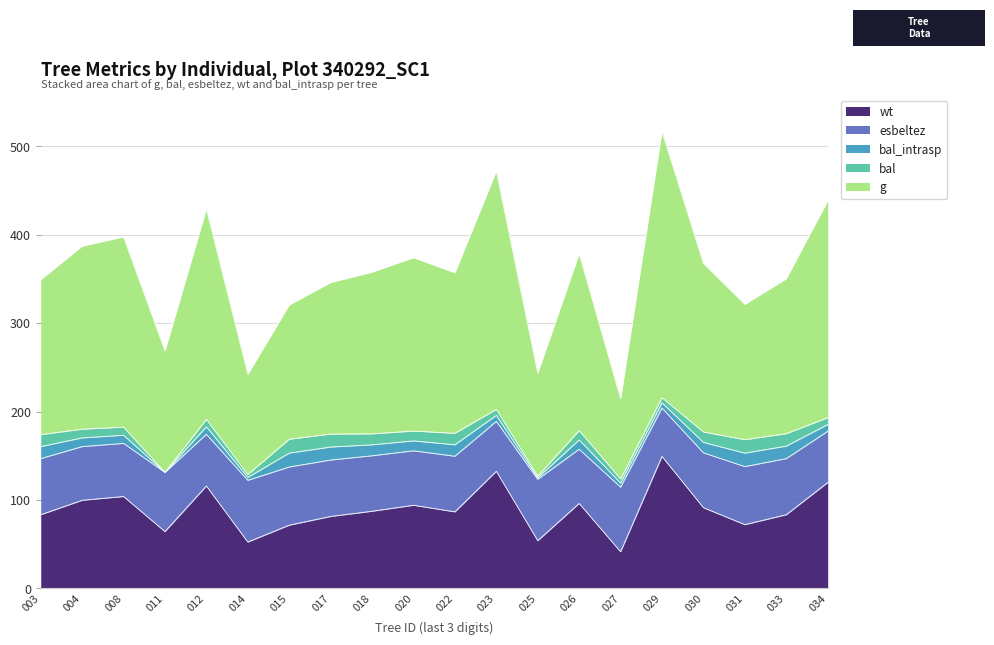

In wt, how many points are higher than both neighbors (excluding endpoints)?

6